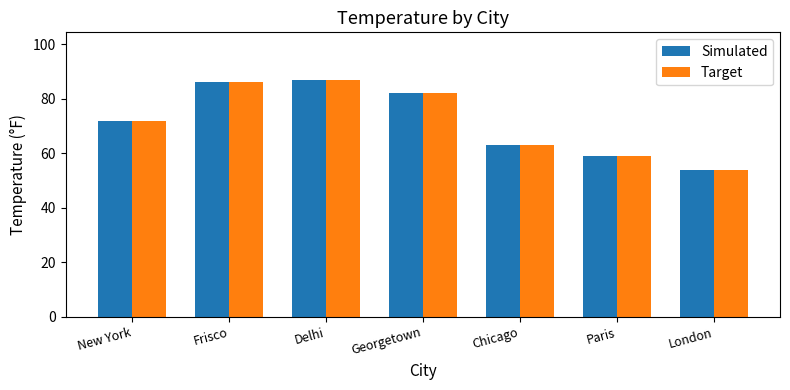

Is it true that Simulated equals 90 at Paris?

False